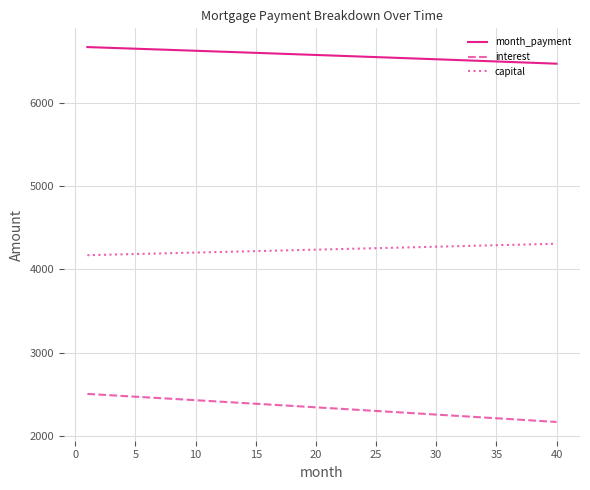

What is the minimum value shown in the chart?

2164.7